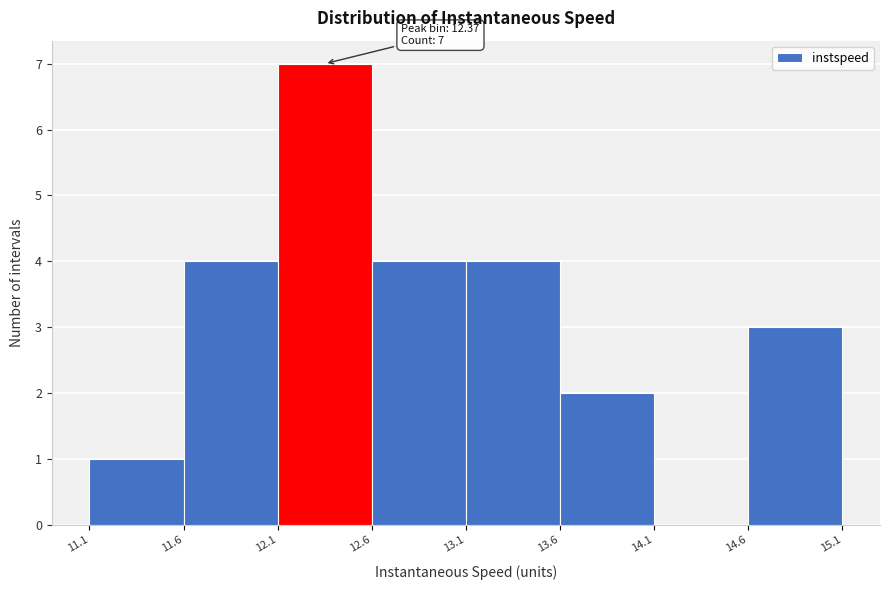

Which range on the x-axis has the tallest bar?

12.1 to 12.6